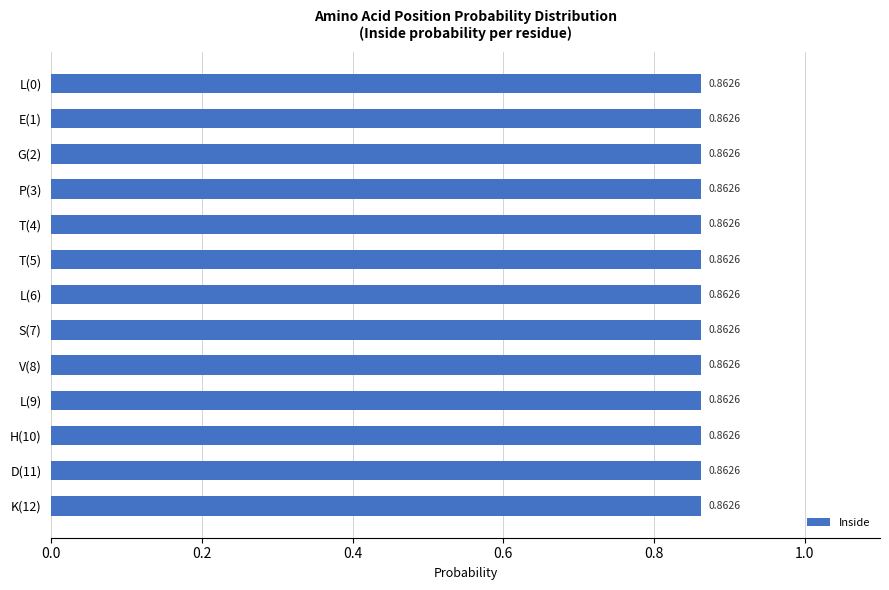

Does the chart contain any negative values?

No